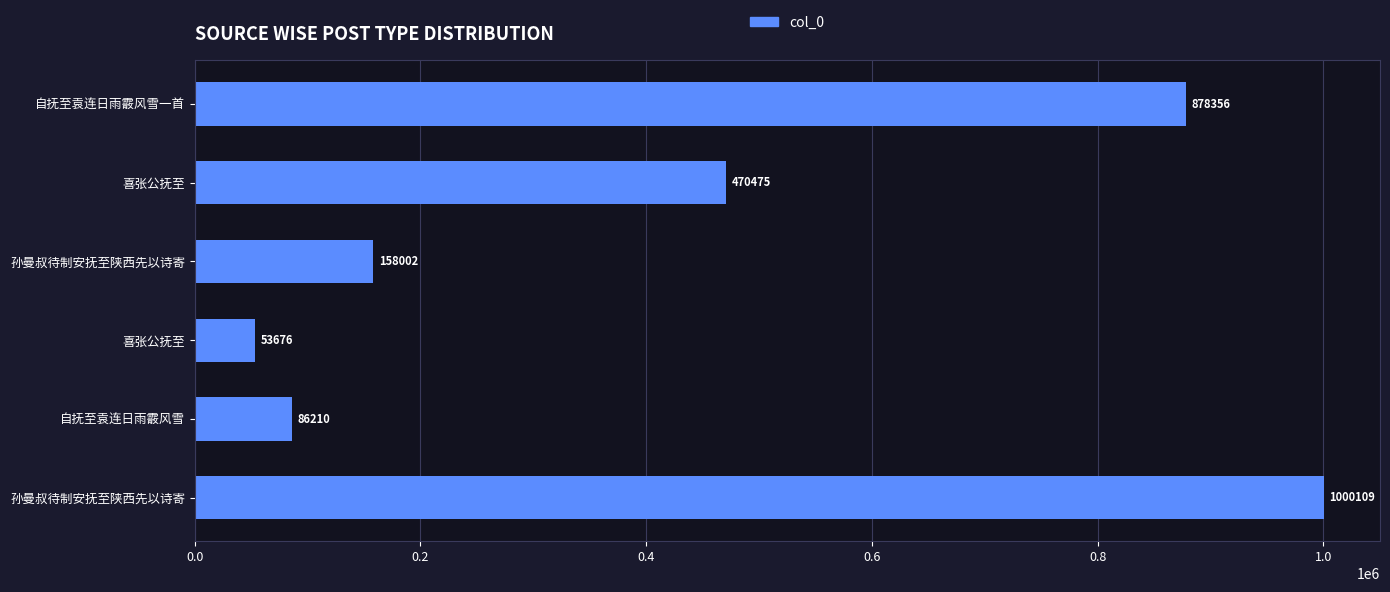

Are the bars horizontal?

Yes